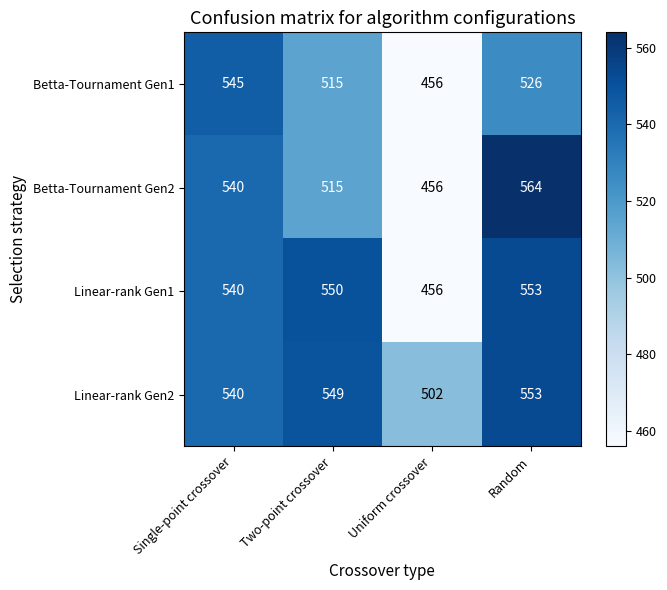

Reading right to left, transcribe all the data shown in this chart.

Betta-Tournament Gen1: 526	456	515	545
Betta-Tournament Gen2: 564	456	515	540
Linear-rank Gen1: 553	456	550	540
Linear-rank Gen2: 553	502	549	540